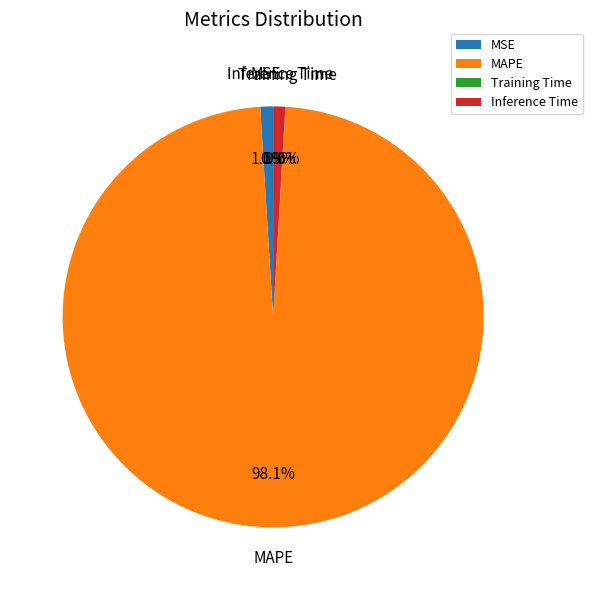

Approximately how many times larger is the value at Inference Time compared to MSE?

0.9